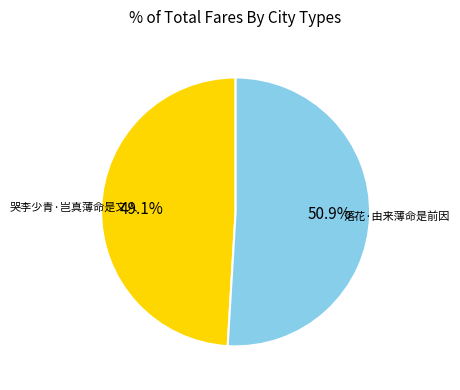

To the nearest percent, what is the combined percentage of 哭李少青·岂真薄命是文人 and 落花·由来薄命是前因?

100%